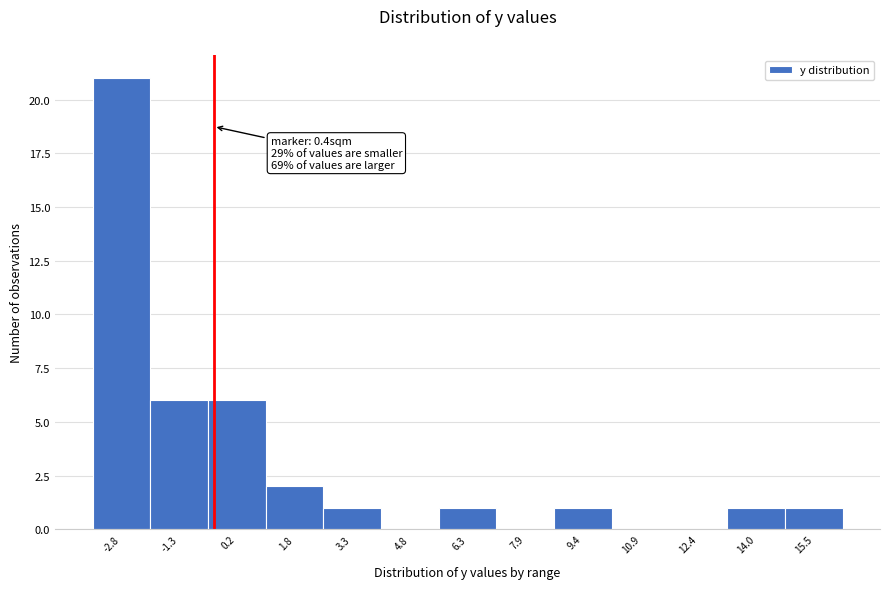

Reading left to right, what are all the values shown in this chart?

-2.8=21	-1.3=6	0.2=6	1.8=2	3.3=1	4.8=0	6.3=1	7.9=0	9.4=1	10.9=0	12.4=0	14.0=1	15.5=1